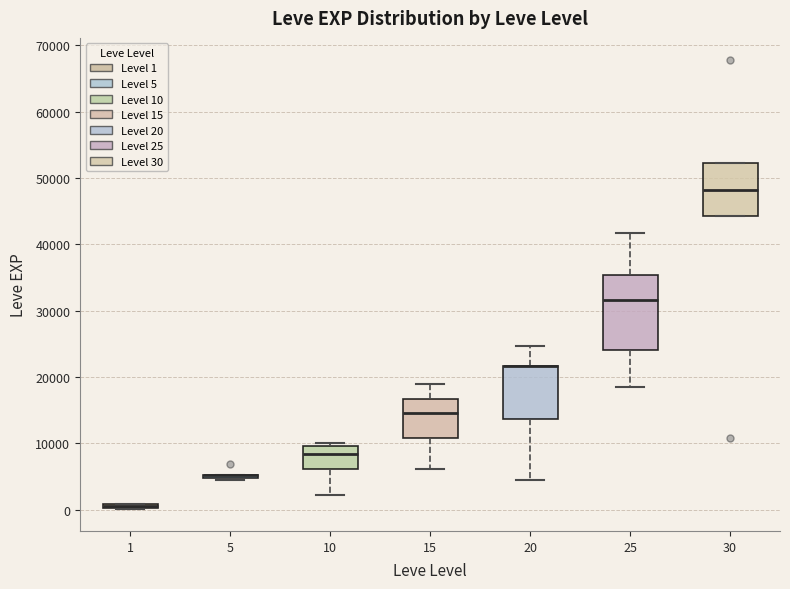

Comparing the boxes themselves (not the whiskers), which one is the tallest?

25